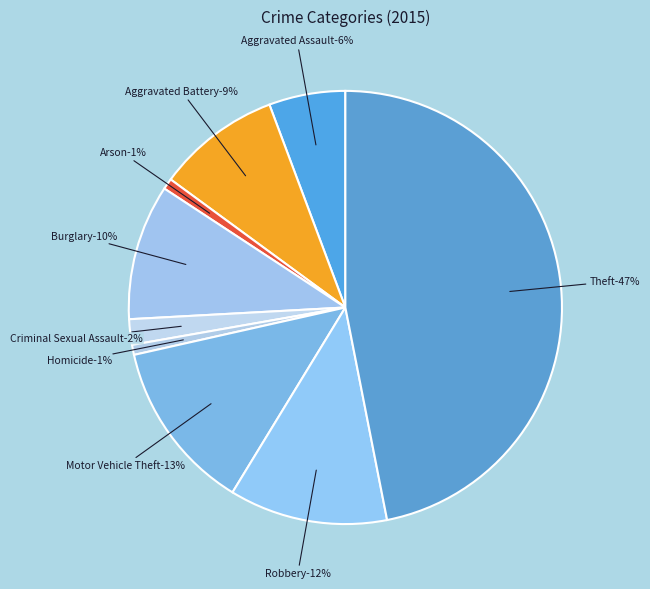

Does Burglary account for over 50% of the chart?

No